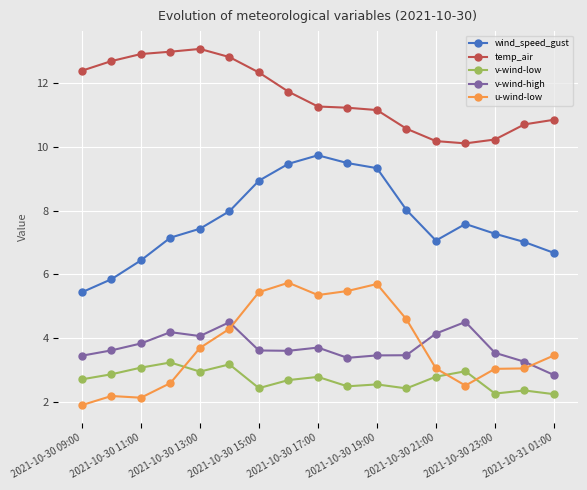

True or false: v-wind-low and wind_speed_gust intersect in this chart.

False